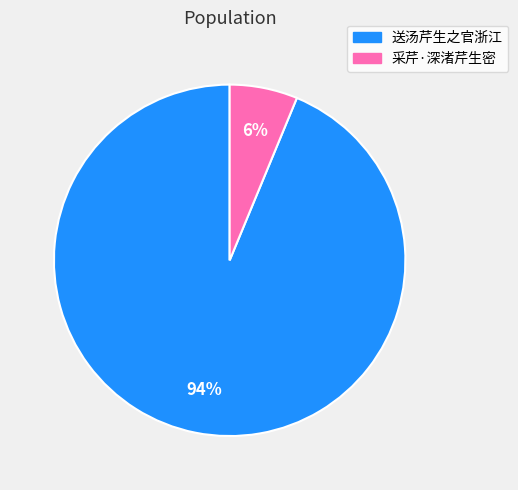

To the nearest percent, what is the difference between the 送汤芹生之官浙江 and 采芹·深渚芹生密 slice percentages?

88%